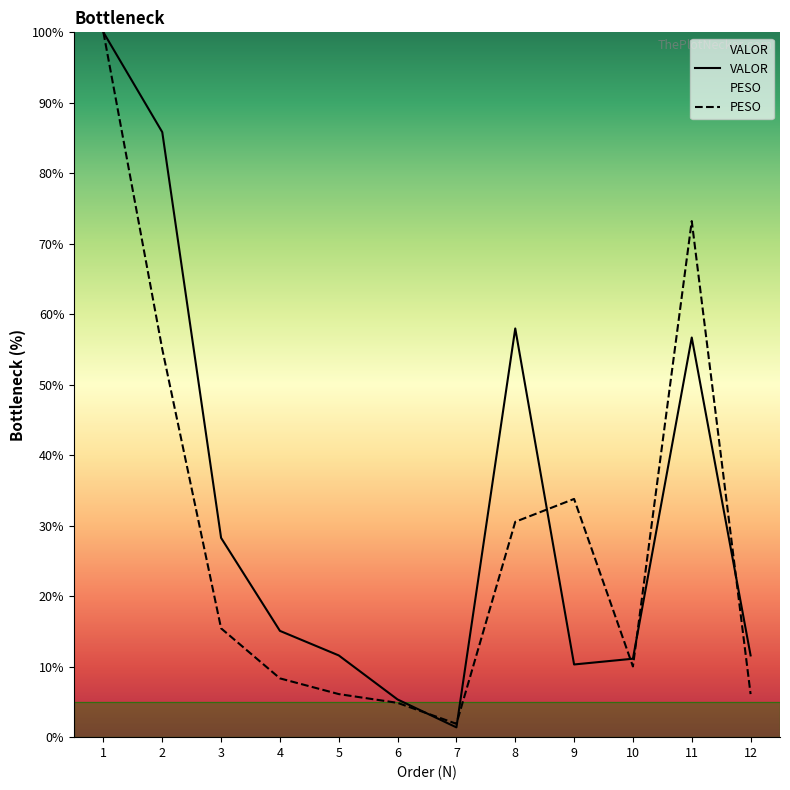

What are all the series names shown in the legend?

PESO, VALOR